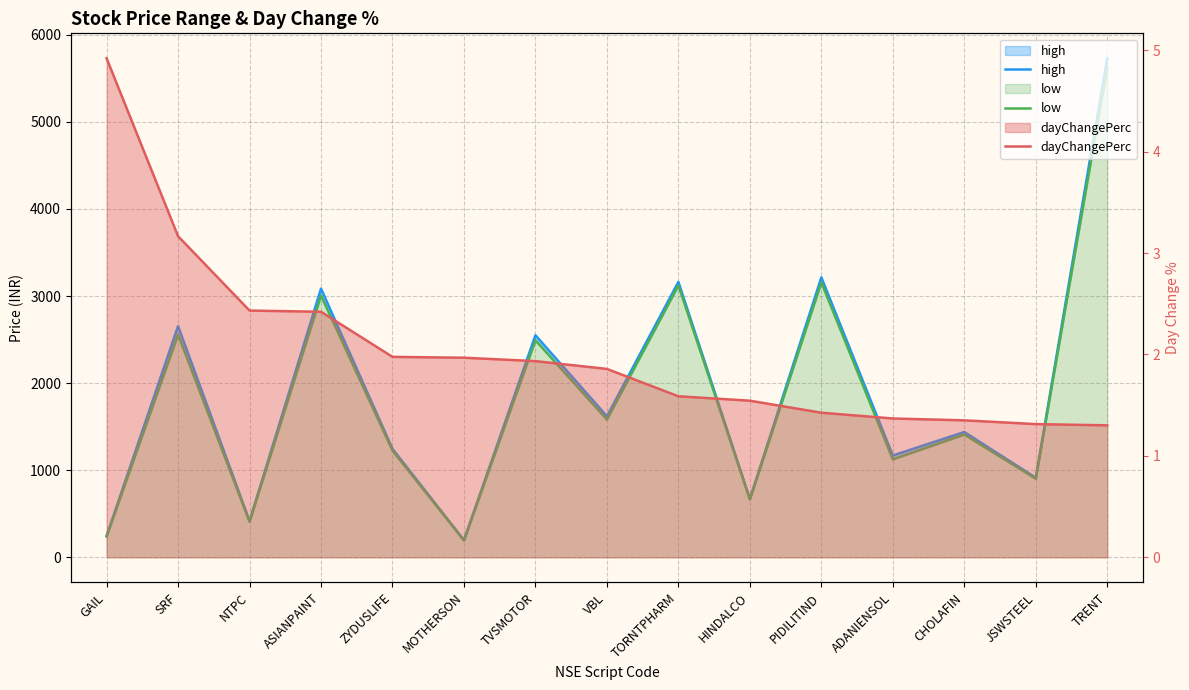

What is the difference between the maximum and minimum values in the dayChangePerc series?

3.6